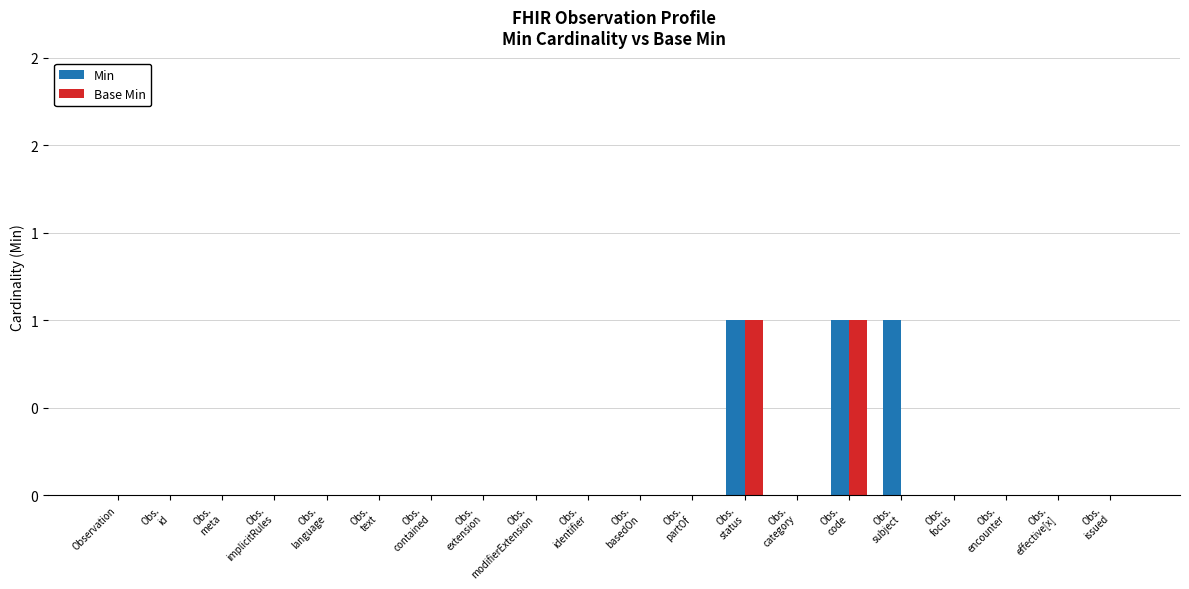

At how many categories does at least one series exceed 0?

3